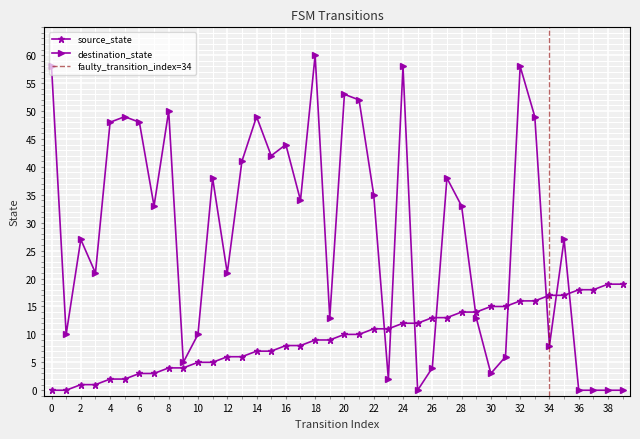

How many intersections are there between source_state and destination_state?

9